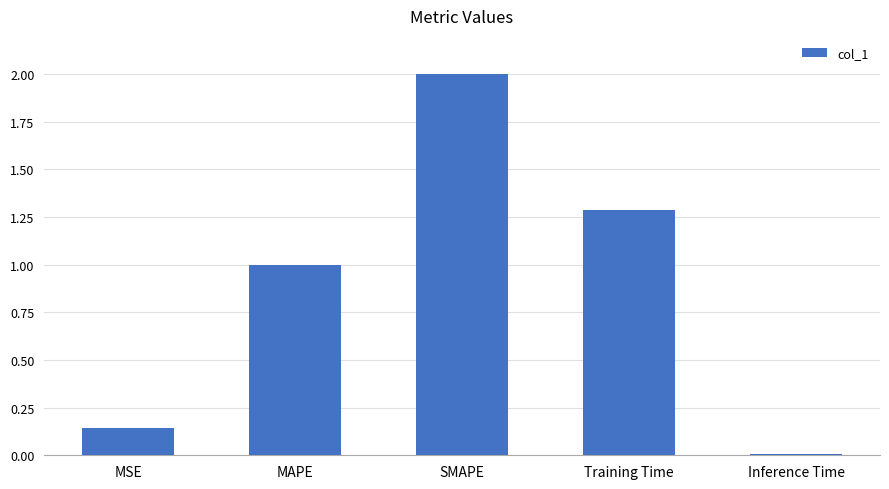

How many bars are there in total?

5